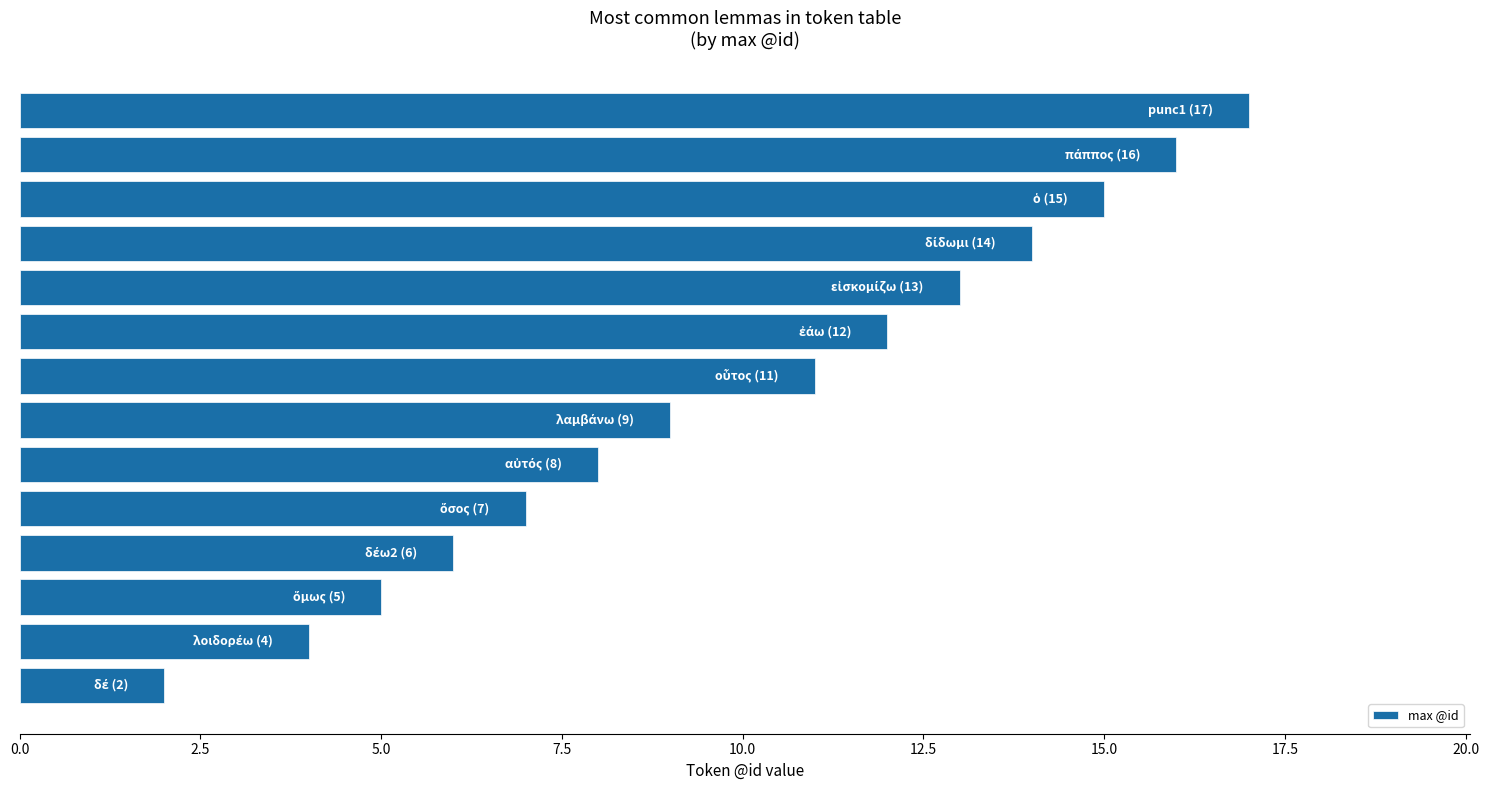

How many values are below 11?

7